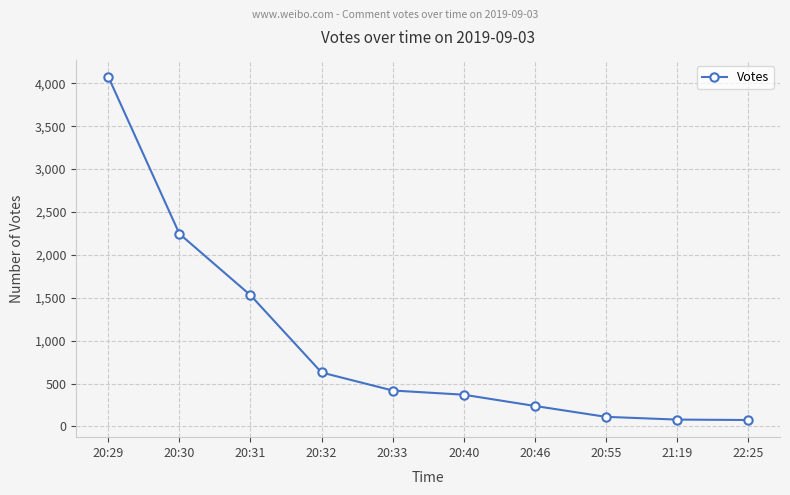

Which category has the highest value across all series?

20:29